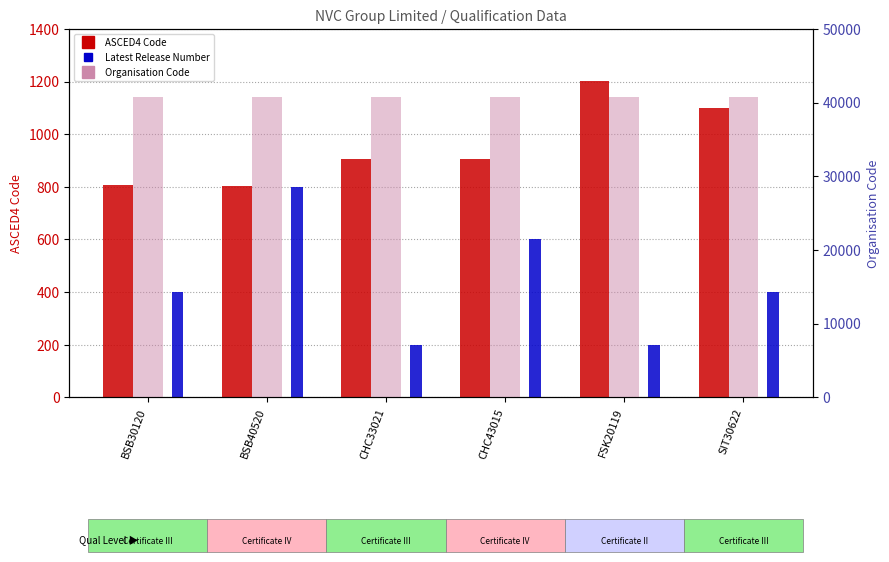

Does the chart contain any negative values?

No